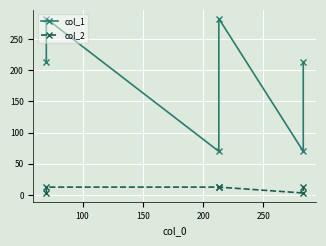

What is the difference between the maximum and minimum values in the col_1 series?

213.0